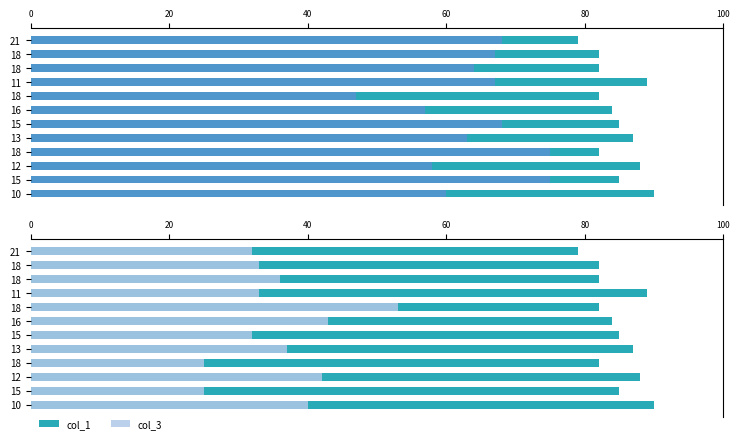

At which category is the sum across all series the highest?

10